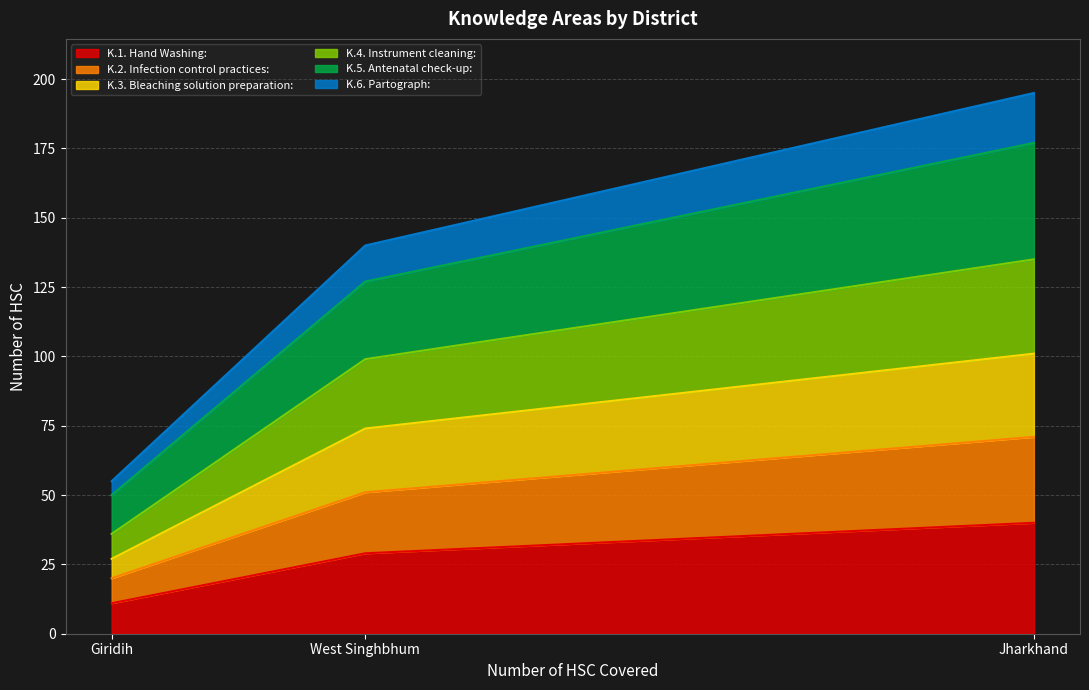

What is the total value across all series at West Singhbhum?

140